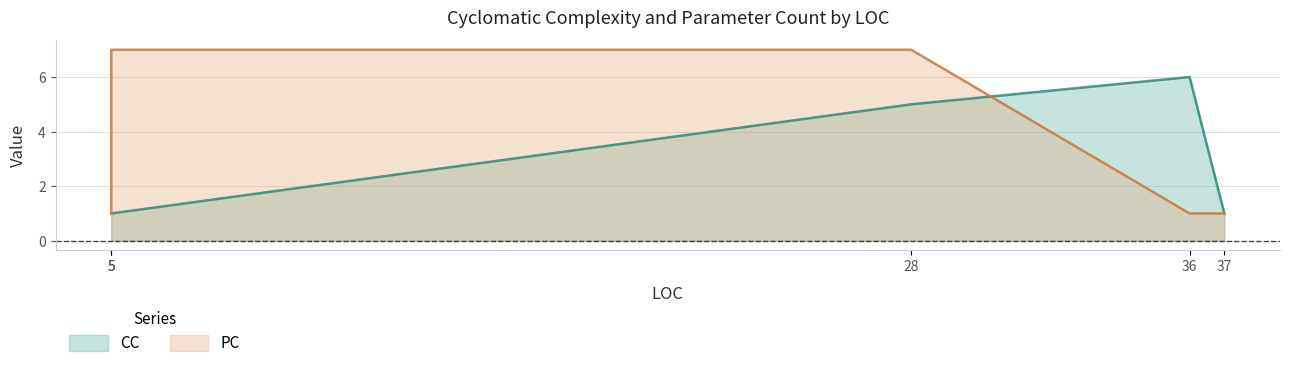

Does the chart have visible grid lines?

Yes